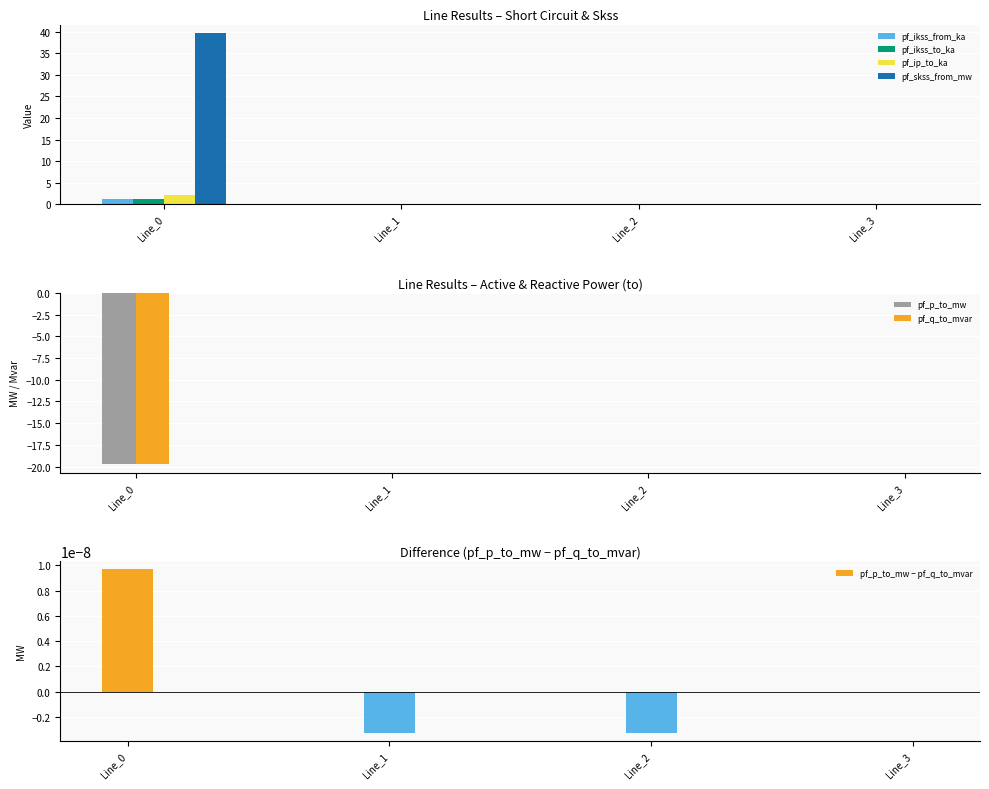

Which category has the lowest value across all series?

Line_0